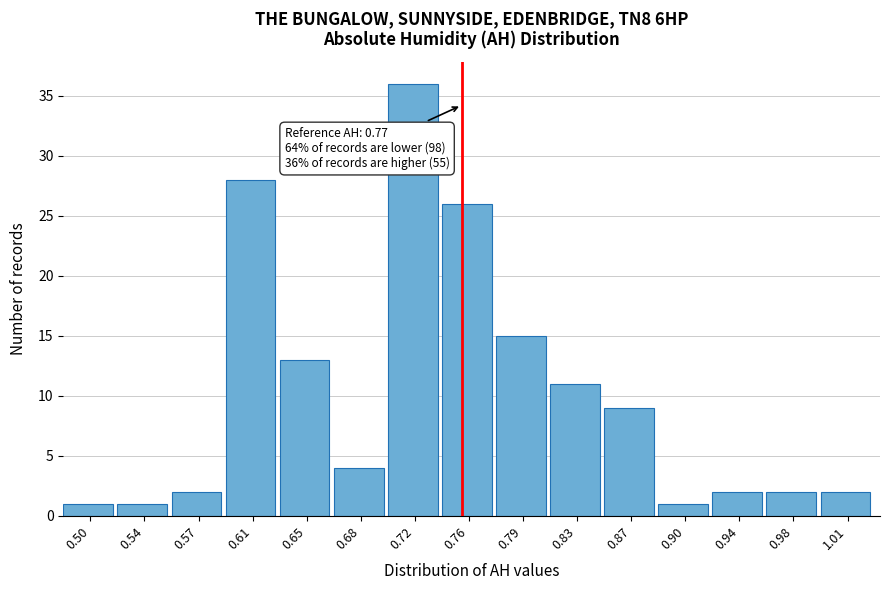

Reading right to left, extract all data points from this chart.

1.01=2	0.98=2	0.94=2	0.90=1	0.87=9	0.83=11	0.79=15	0.76=26	0.72=36	0.68=4	0.65=13	0.61=28	0.57=2	0.54=1	0.50=1